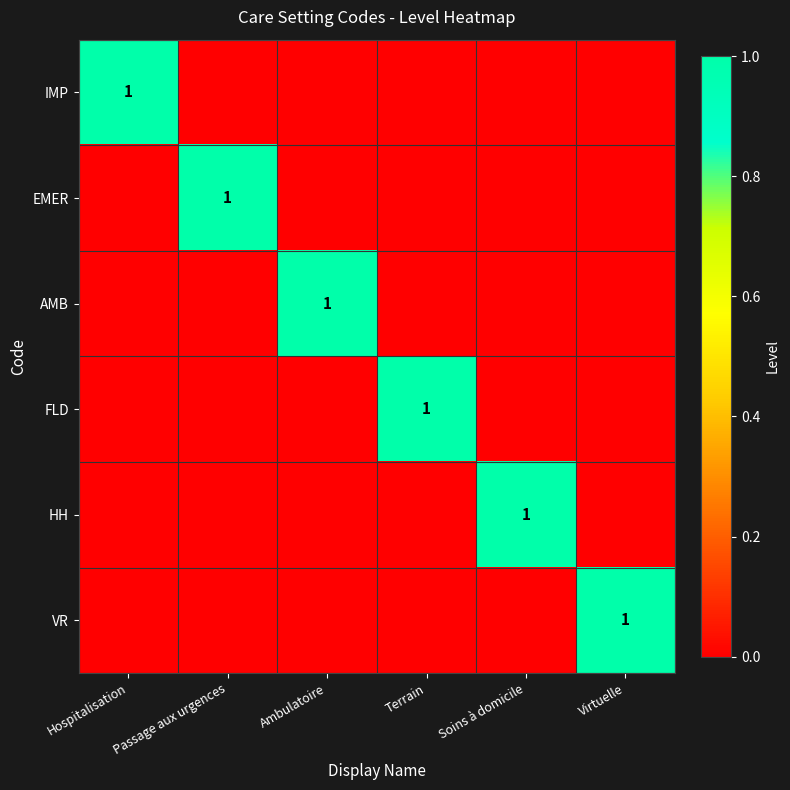

Is it true that IMP equals 2 at Hospitalisation?

False